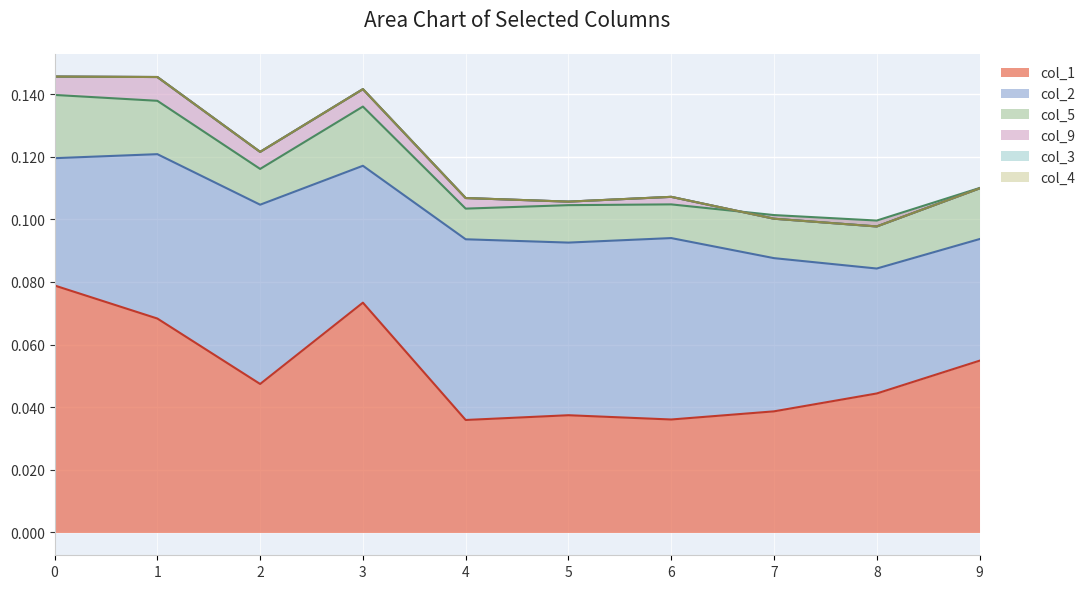

What are all the series names shown in the legend?

col_1, col_2, col_5, col_9, col_3, col_4